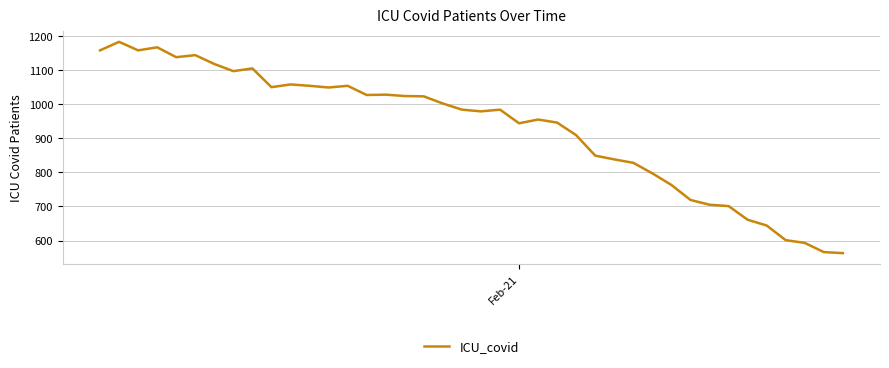

What is the minimum value shown in the chart?

563